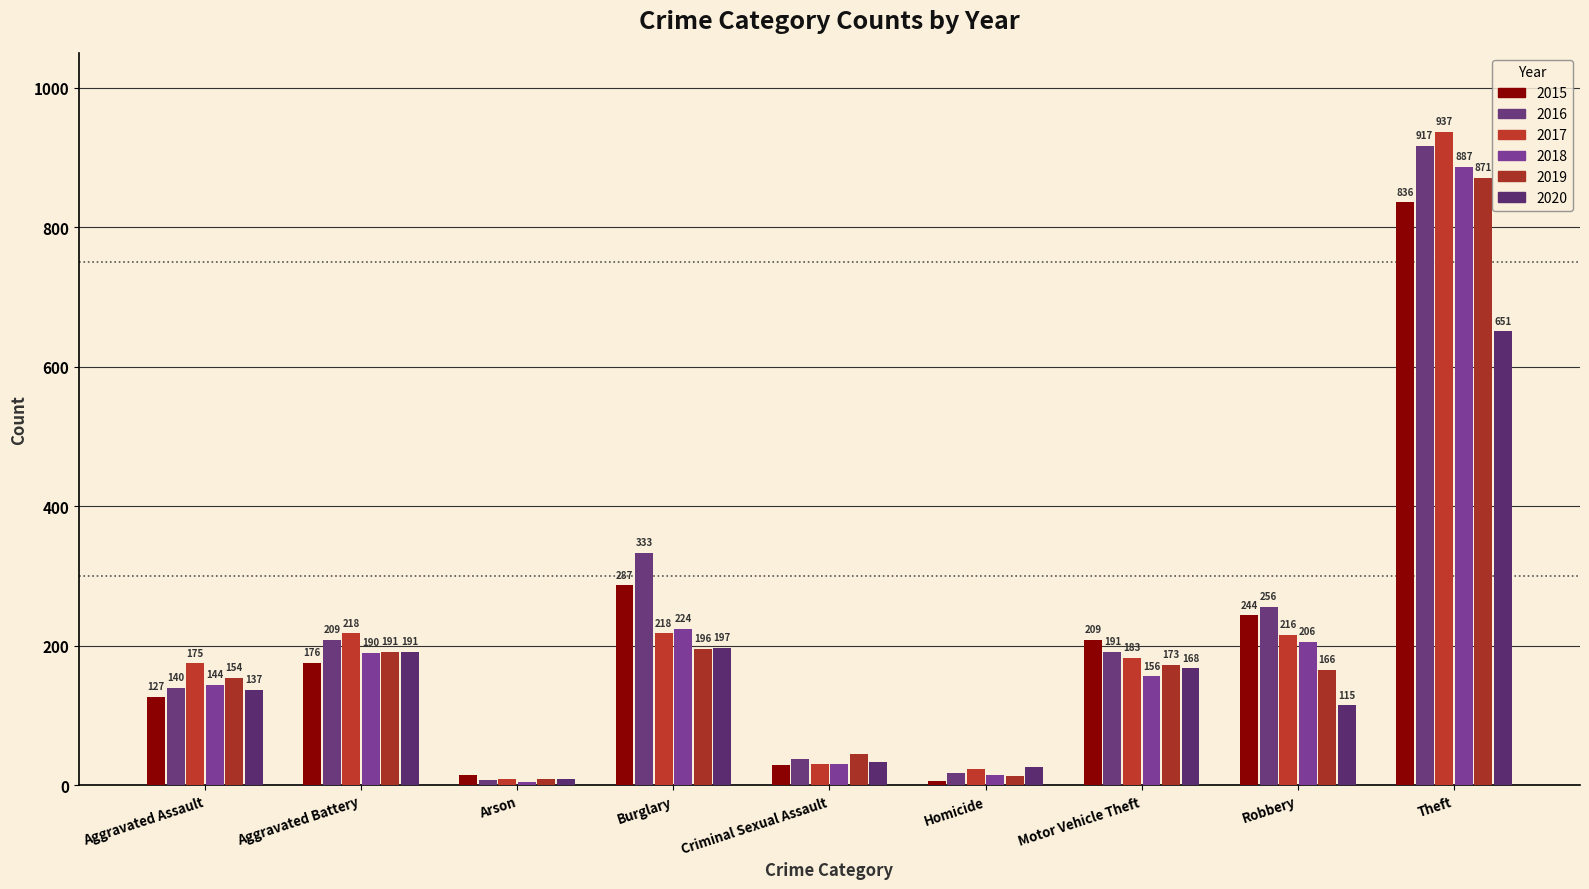

What position from the right is Motor Vehicle Theft?

3